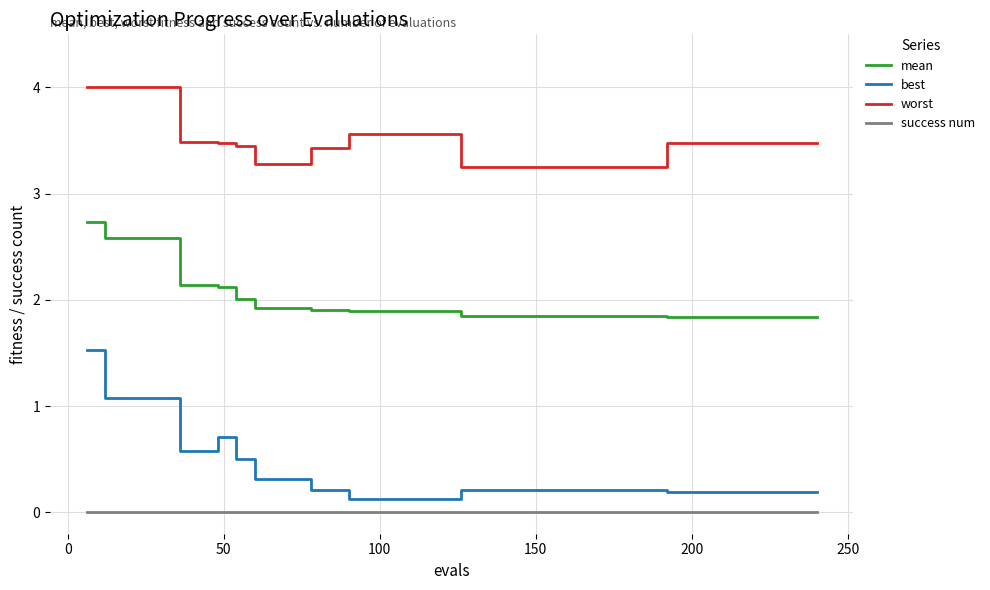

What is the minimum value for mean?

1.8